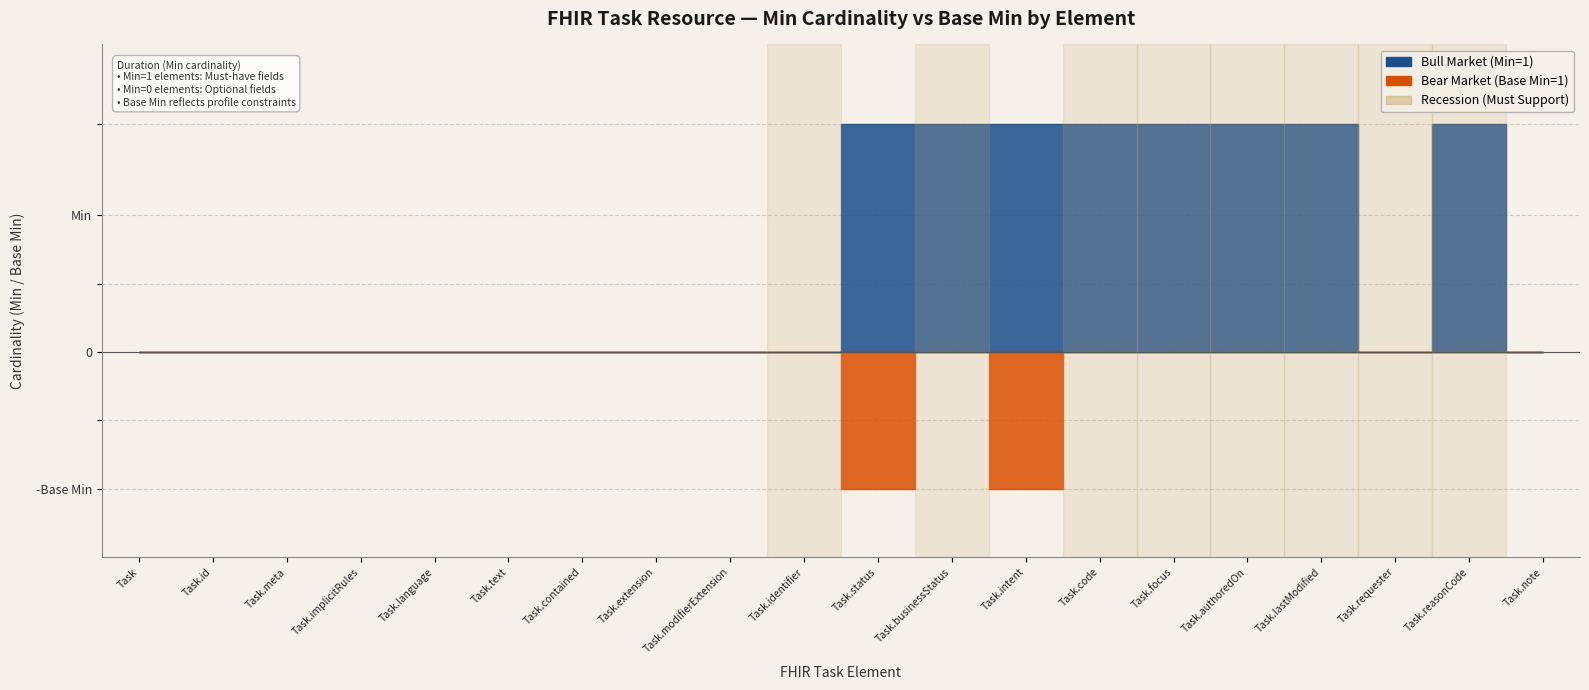

What is the difference between the second highest and second lowest values in the Bull Market series?

1